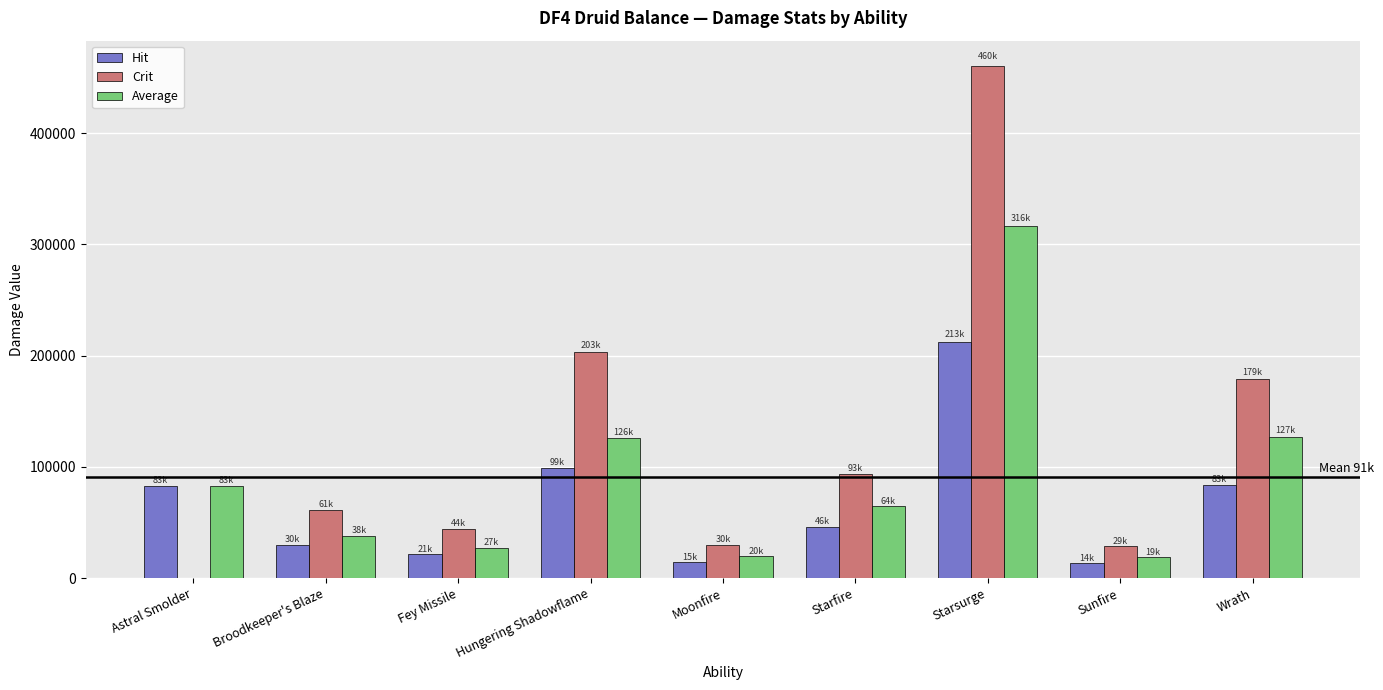

Are the bars grouped side by side (vs. stacked)?

Yes